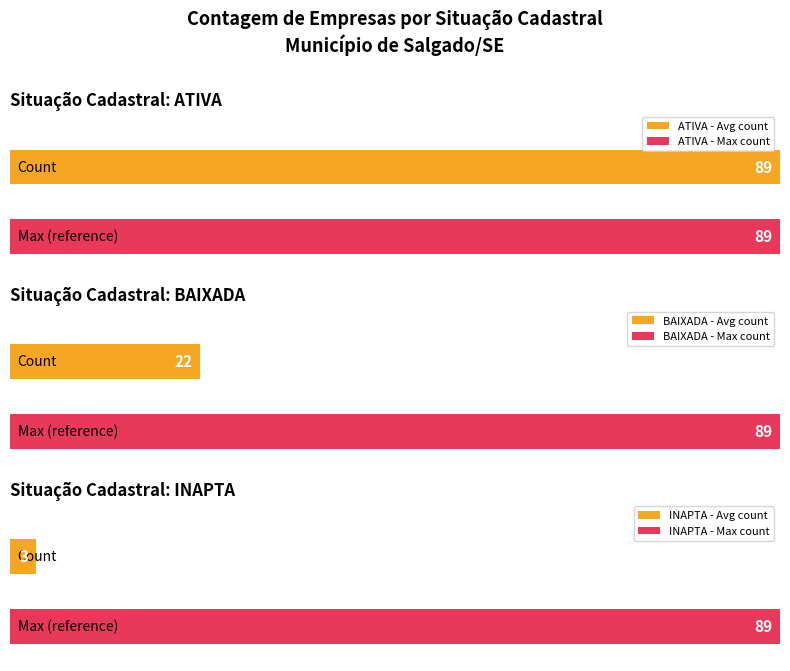

What is the sum of the values at INAPTA and BAIXADA?

25